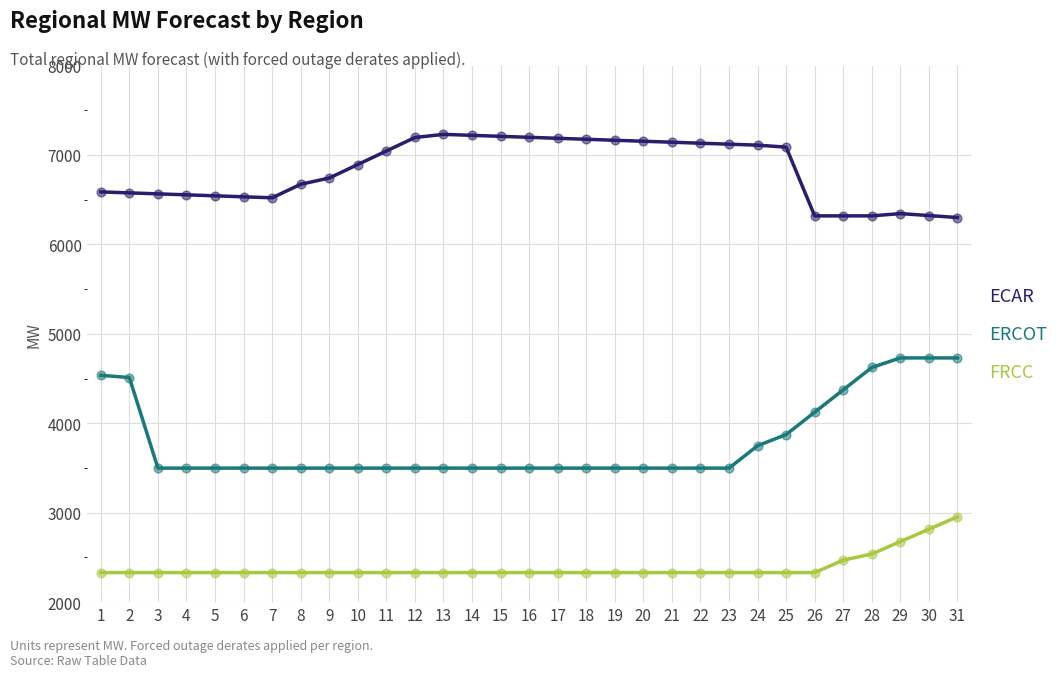

At how many categories does at least one series exceed 2723?

31